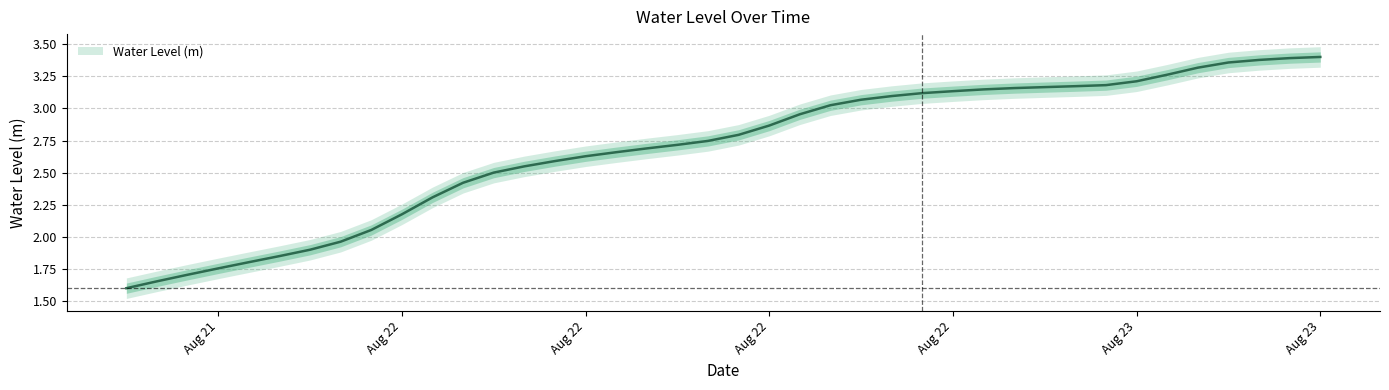

What is the label of the 32nd point from the left?

2023-08-23 01:00:00